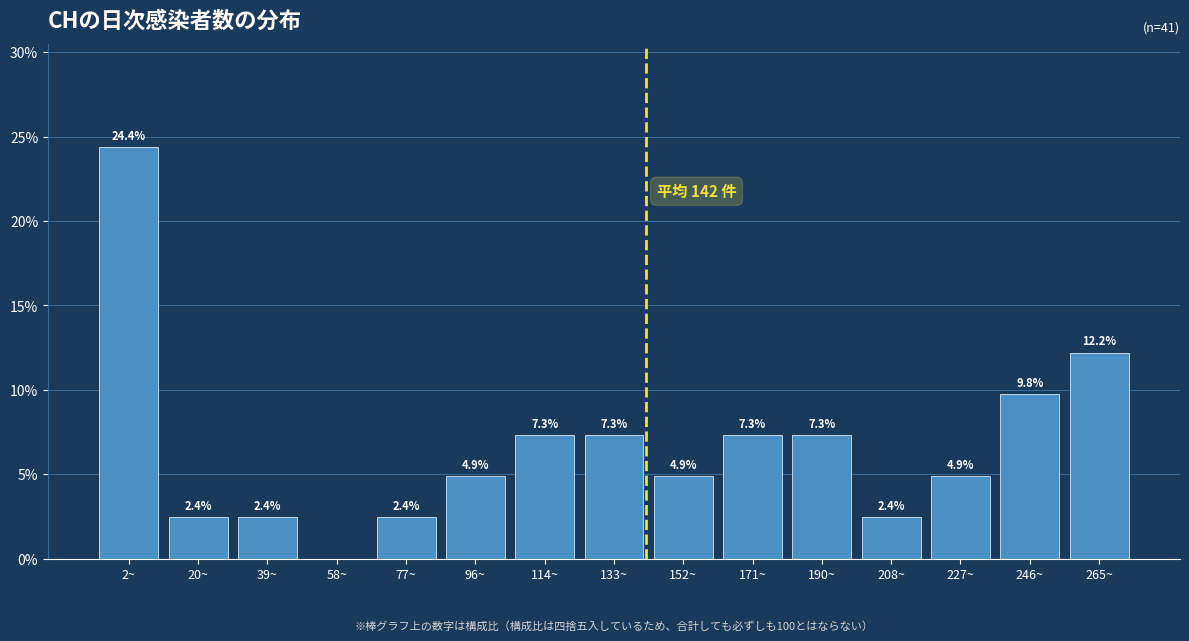

Reading left to right, list all the values displayed in this chart.

2~=24.4	20~=2.4	39~=2.4	58~=0.0	77~=2.4	96~=4.9	114~=7.3	133~=7.3	152~=4.9	171~=7.3	190~=7.3	208~=2.4	227~=4.9	246~=9.8	265~=12.2